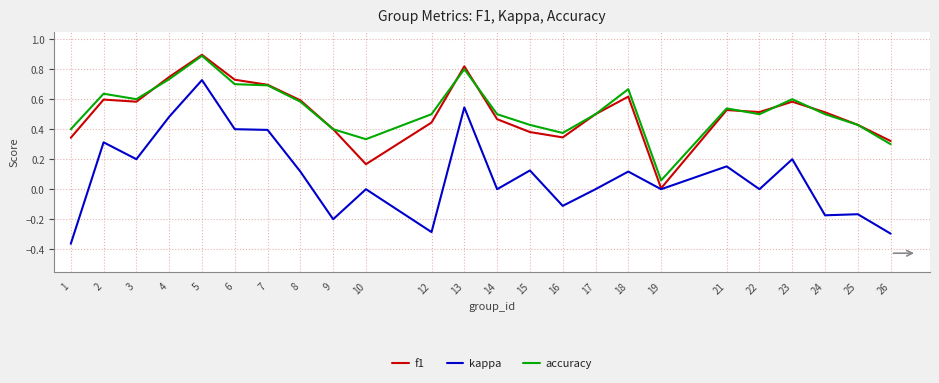

Which series changed the most between 5 and 18?

kappa